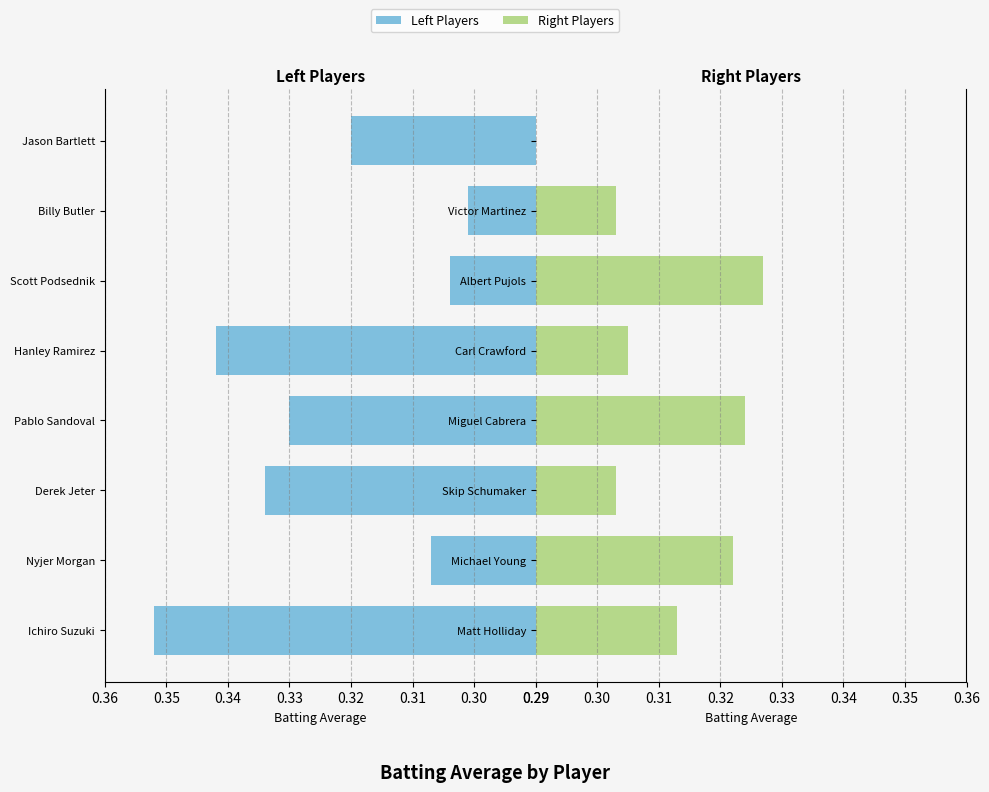

Between Derek Jeter and Jason Bartlett, which is larger?

Derek Jeter